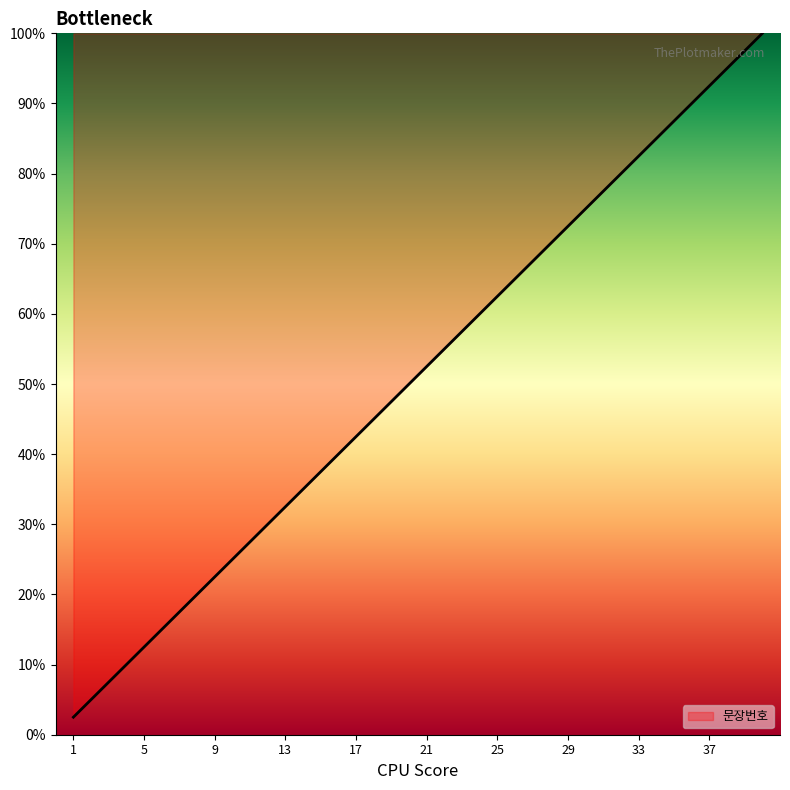

Count the number of data series in this chart.

1